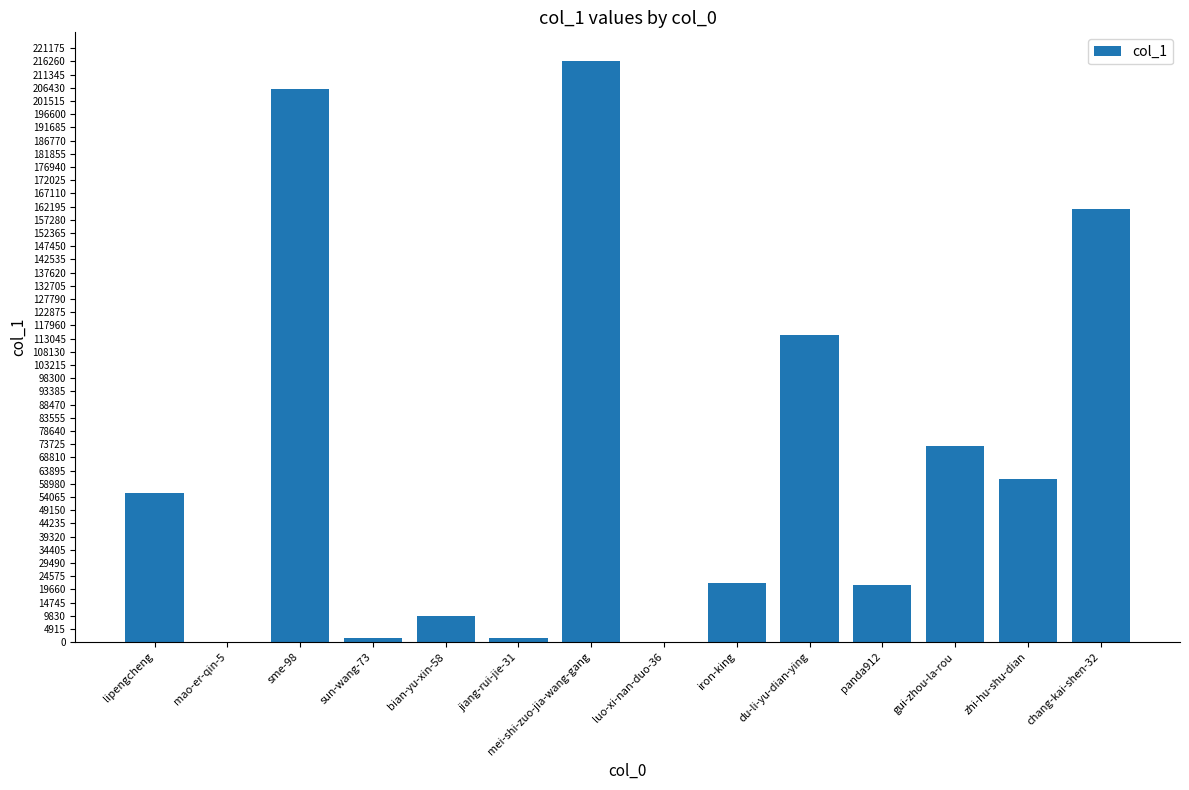

What is the sum of all values?

944510